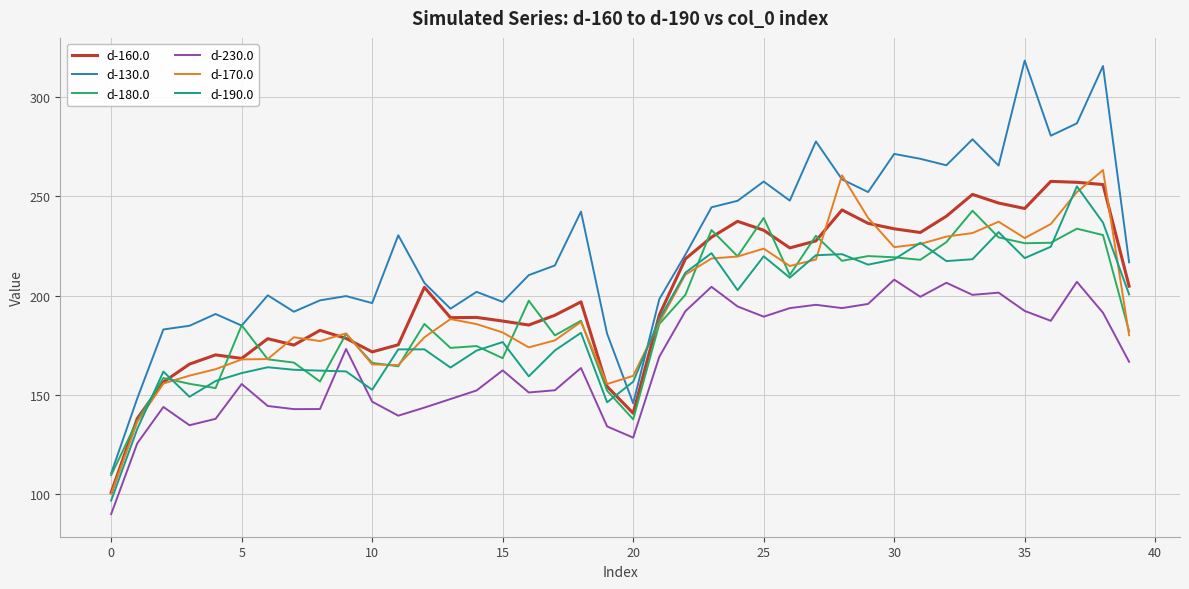

Which series has the largest range (max minus min)?

d-130.0